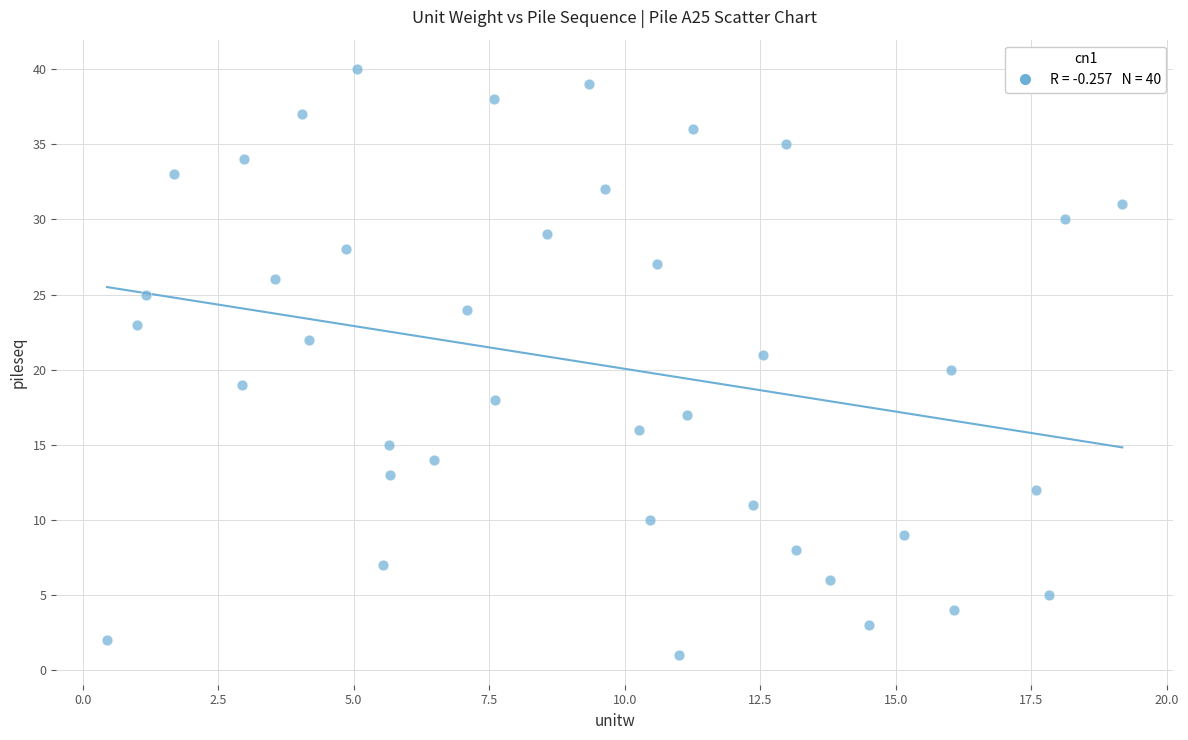

What is the range of Y values (max minus min)?

39